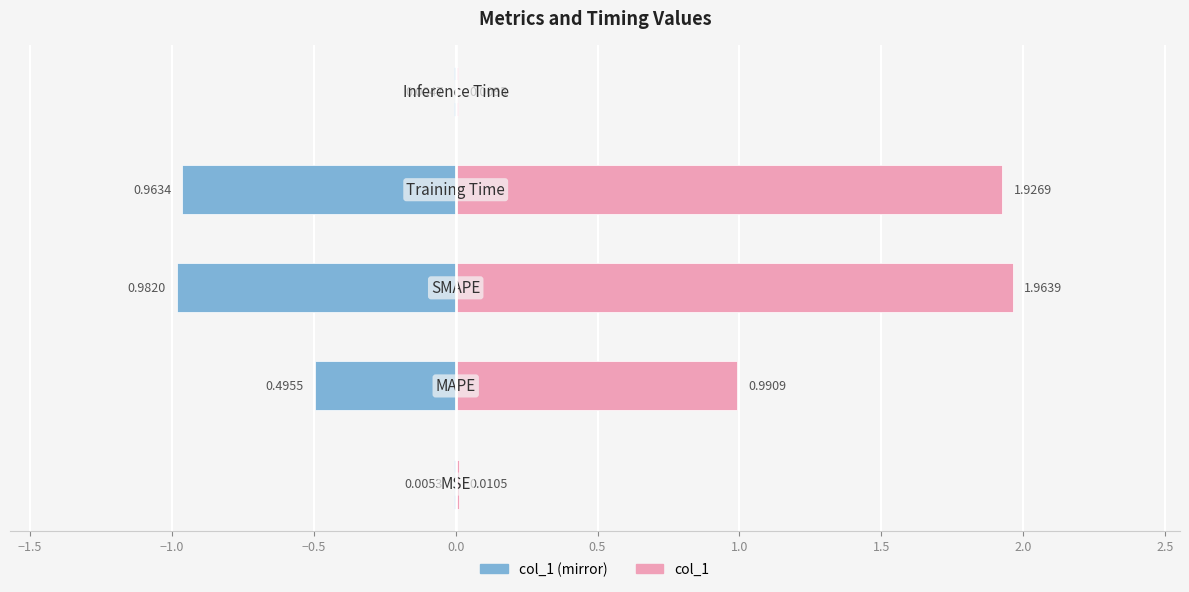

What is the greatest value displayed?

2.0